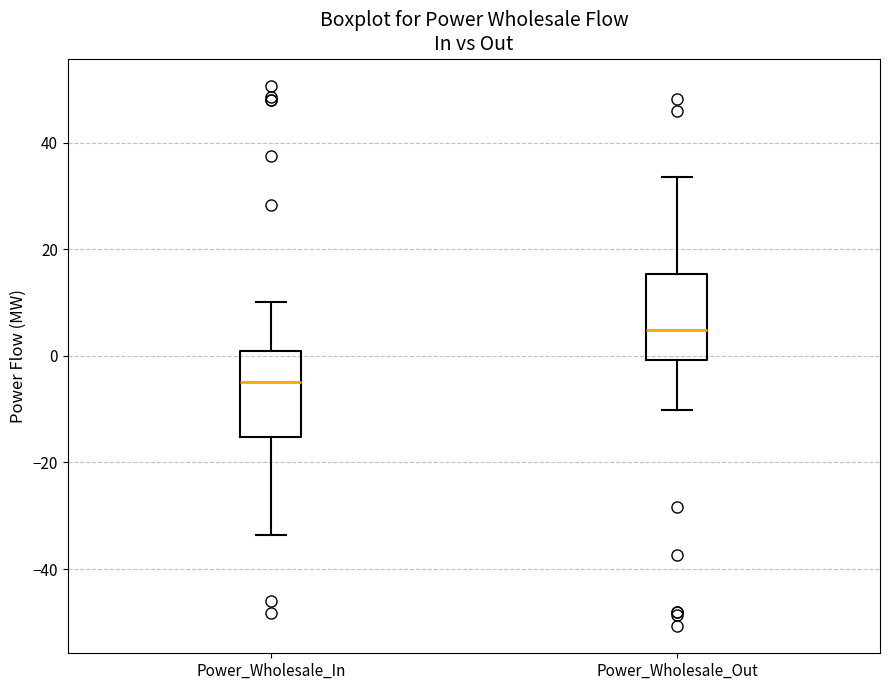

Which box's median line is the lowest?

Power_Wholesale_In